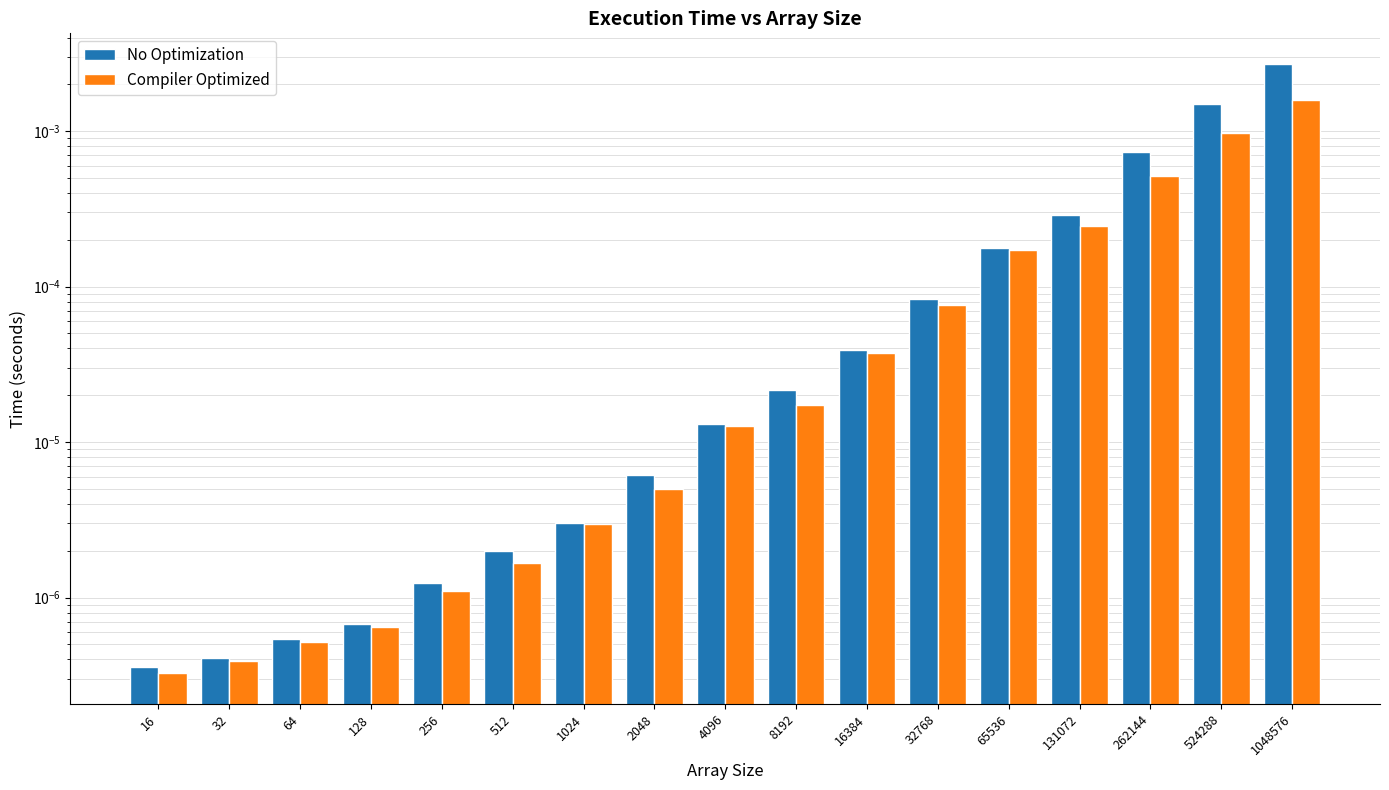

Is it true that Compiler Optimized equals 0.0 at 1024?

False